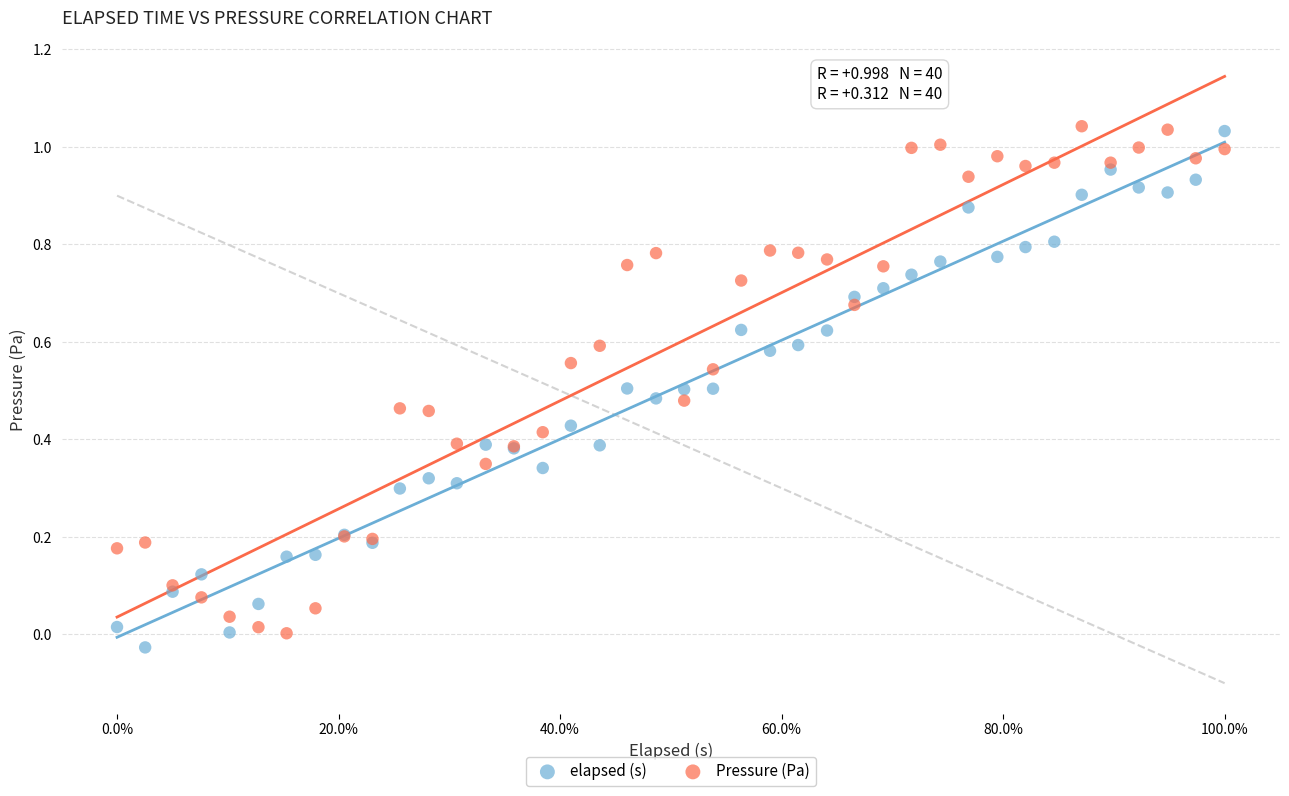

What are all the series names shown in the legend?

elapsed (s), Pressure (Pa)